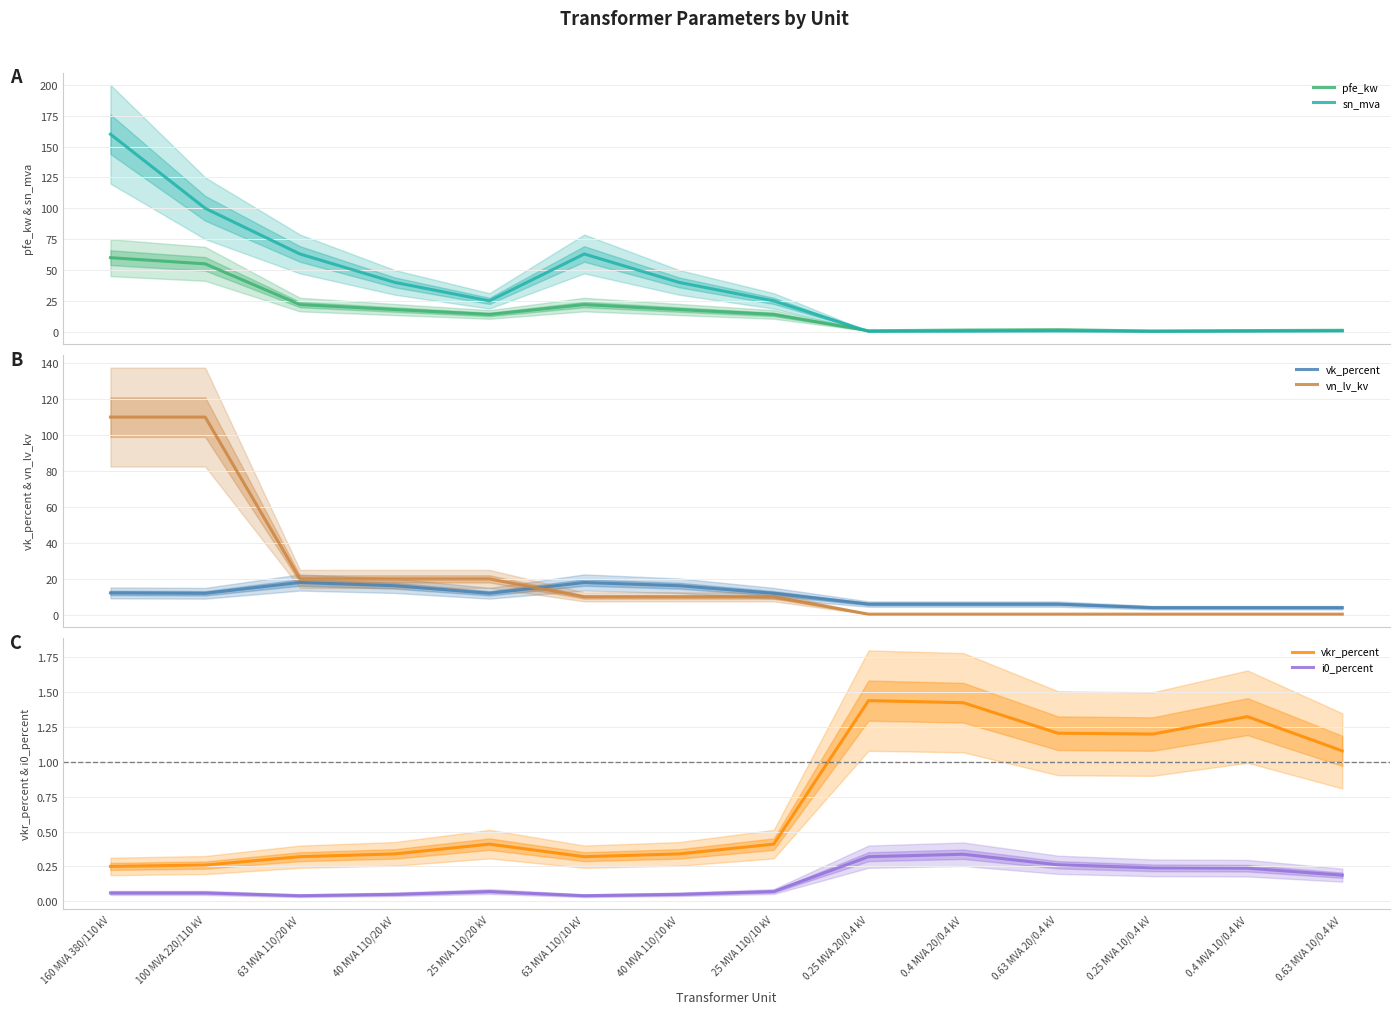

How many data points in vn_lv_kv are above 10?

5